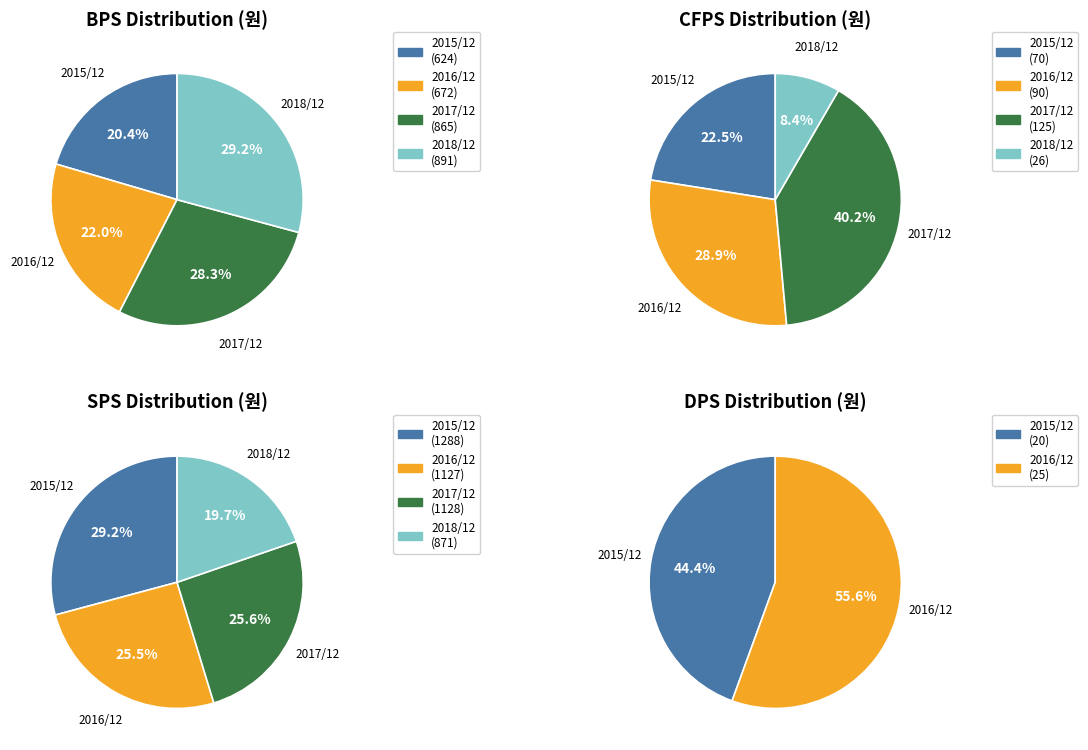

What is the largest slice in the pie chart?

2017/12